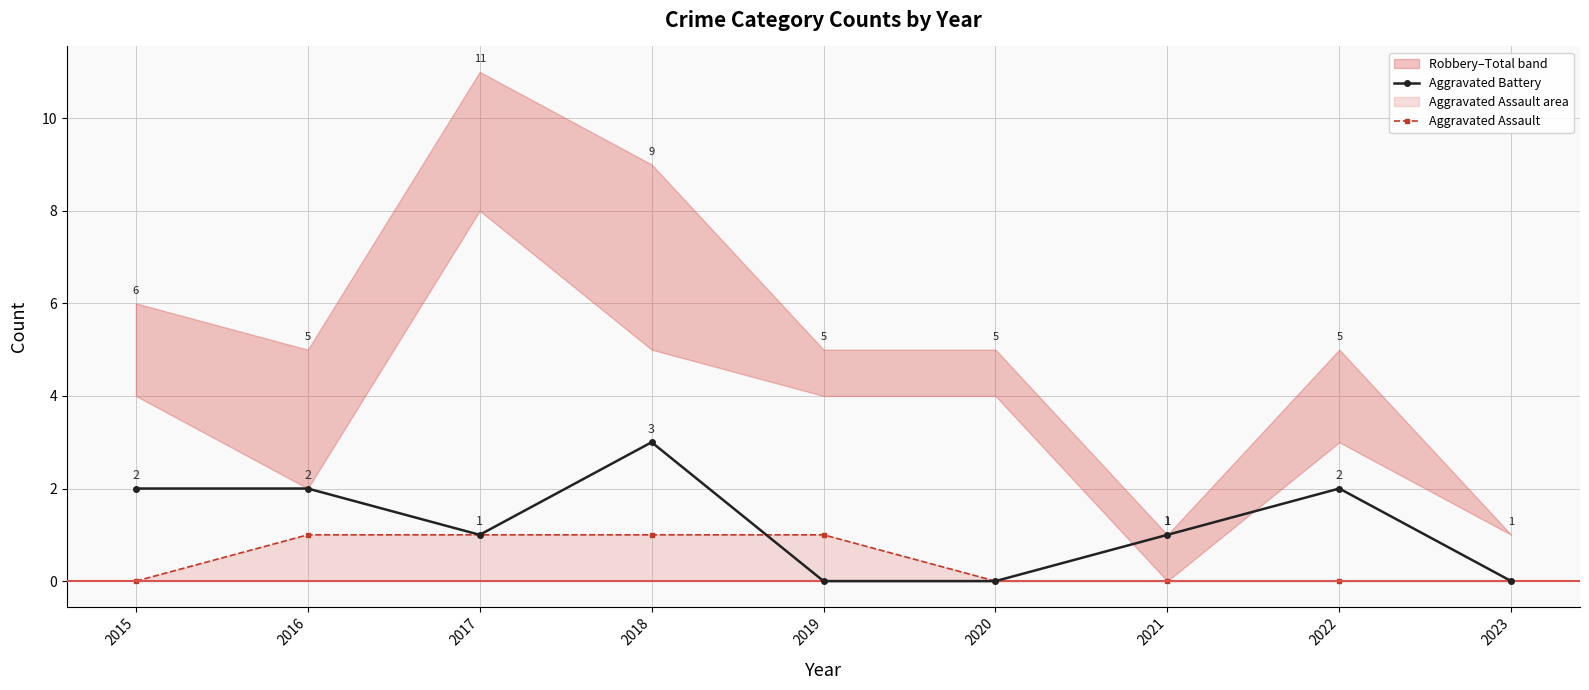

Count the Aggravated Assault values in the range 0 to 1.

9